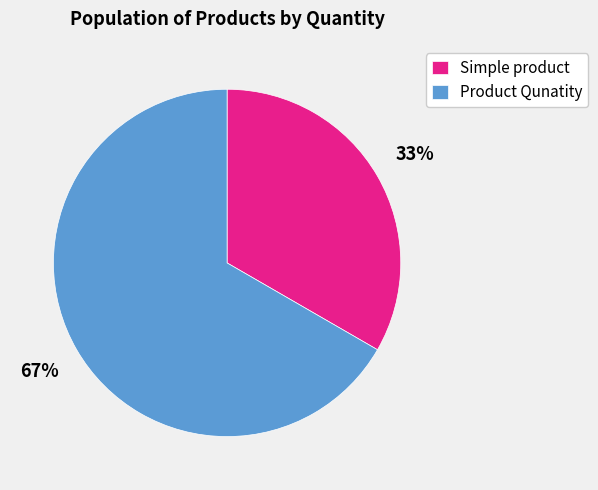

What is the smallest slice in the pie chart?

Simple product